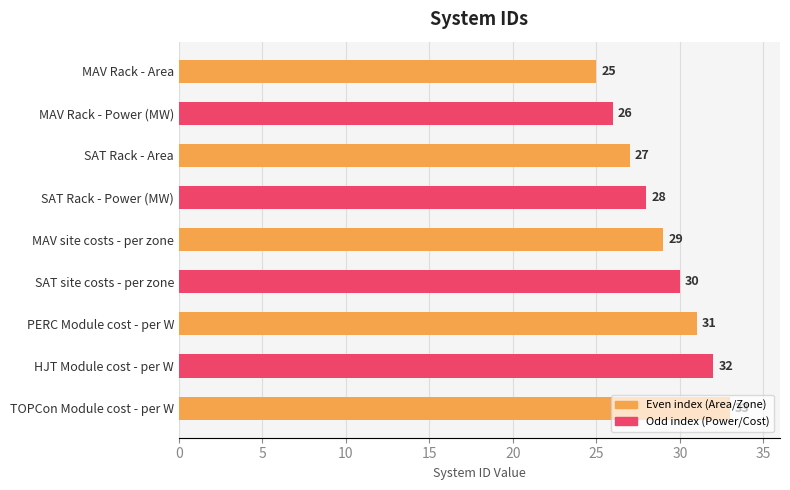

Count the values in the range 27 to 31.

5